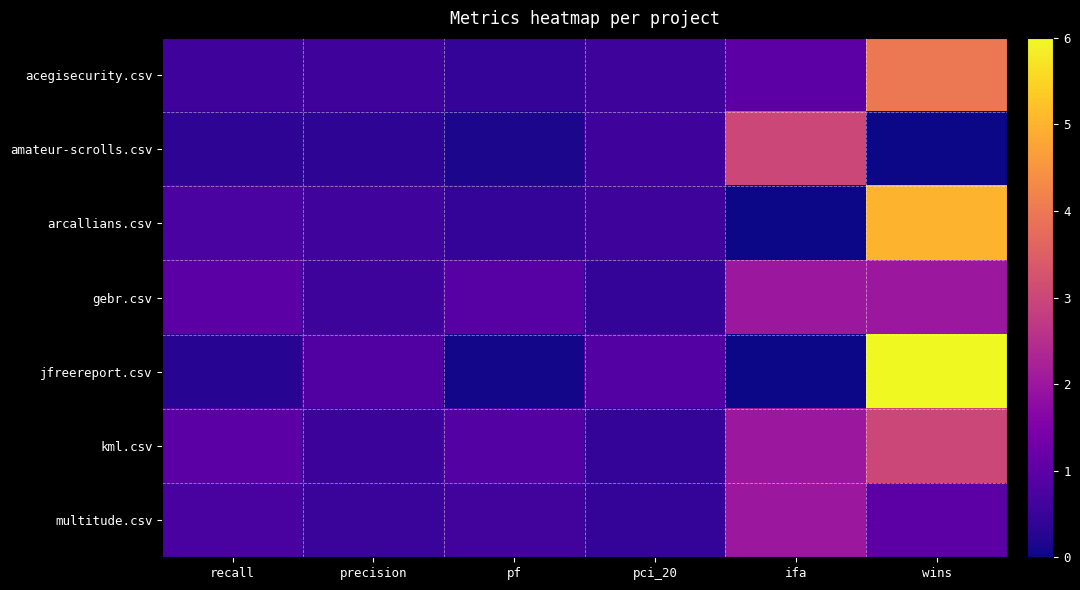

Reading left to right, list all the values displayed in this chart.

acegisecurity.csv: recall=0.6	precision=0.6	pf=0.4	pci_20=0.5	ifa=1.0	wins=4.0
amateur-scrolls.csv: recall=0.3	precision=0.3	pf=0.1	pci_20=0.6	ifa=3.0	wins=0.0
arcallians.csv: recall=0.7	precision=0.6	pf=0.4	pci_20=0.5	ifa=0.0	wins=5.0
gebr.csv: recall=1.0	precision=0.5	pf=0.9	pci_20=0.4	ifa=2.0	wins=2.0
jfreereport.csv: recall=0.3	precision=0.8	pf=0.1	pci_20=0.9	ifa=0.0	wins=6.0
kml.csv: recall=1.0	precision=0.5	pf=0.9	pci_20=0.4	ifa=2.0	wins=3.0
multitude.csv: recall=0.7	precision=0.5	pf=0.6	pci_20=0.4	ifa=2.0	wins=1.0